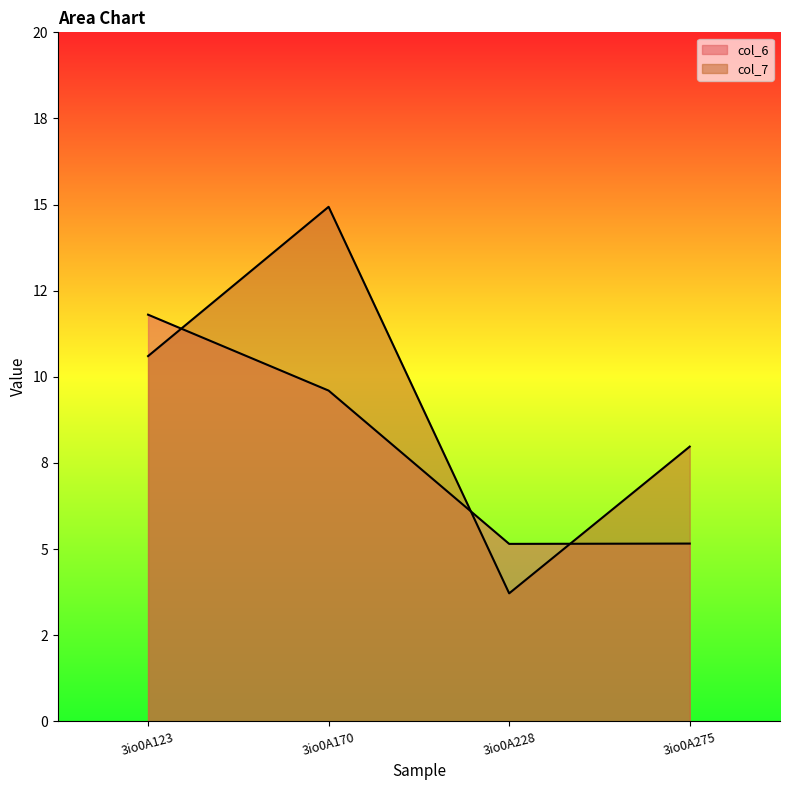

The col_6 series shows 7.2 at 3io0A275. True or false?

False